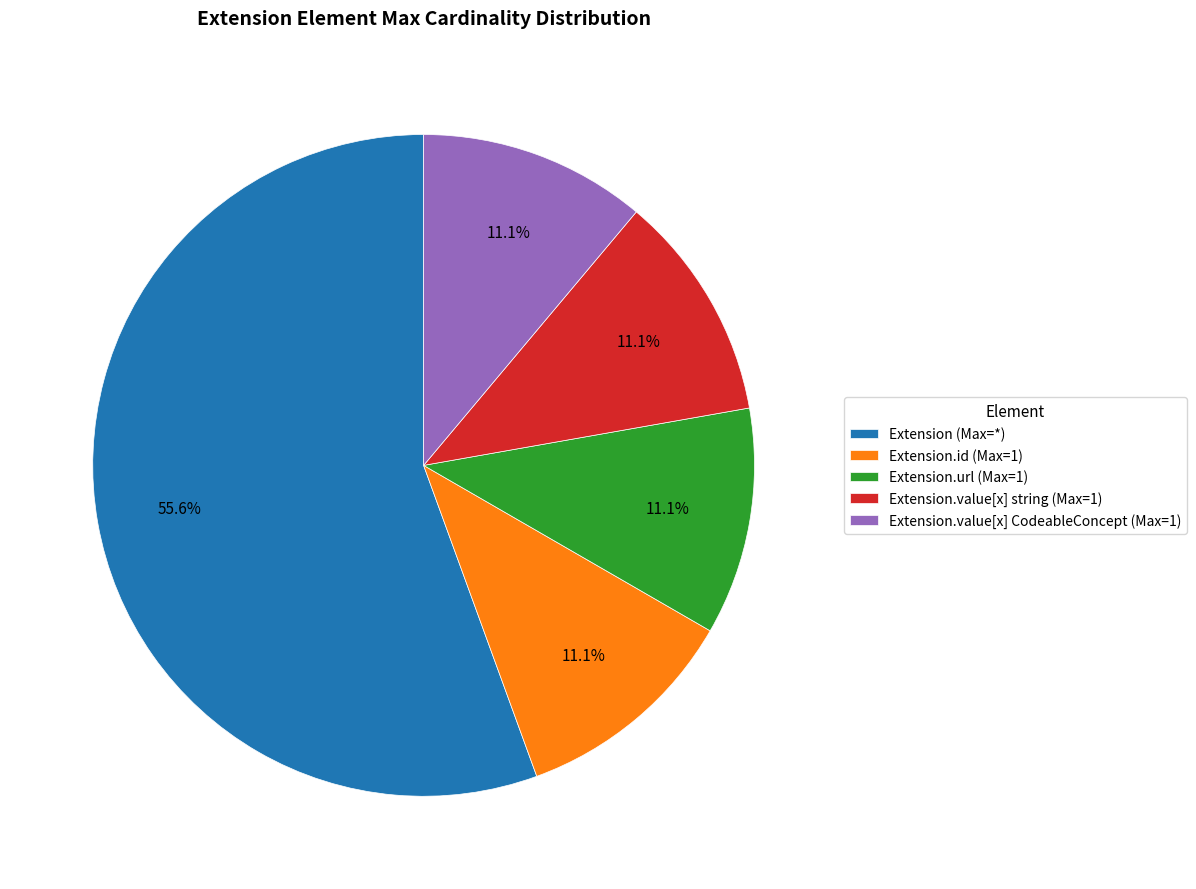

Is there any slice that represents more than half of the pie?

Yes